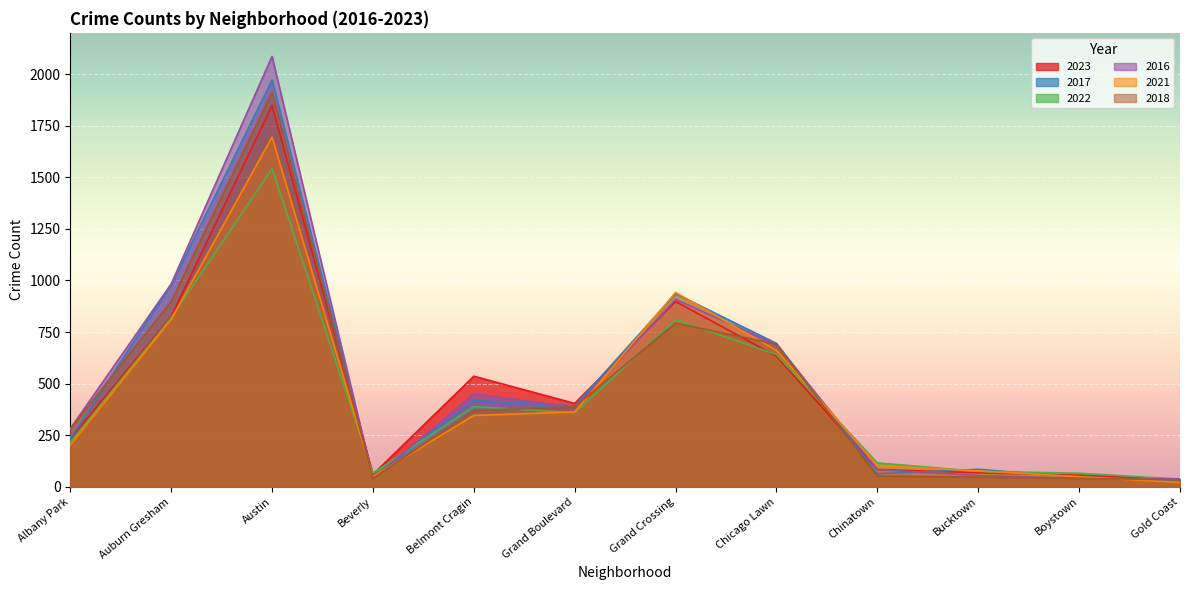

Is it true that 2016 equals 2086 at Austin?

True